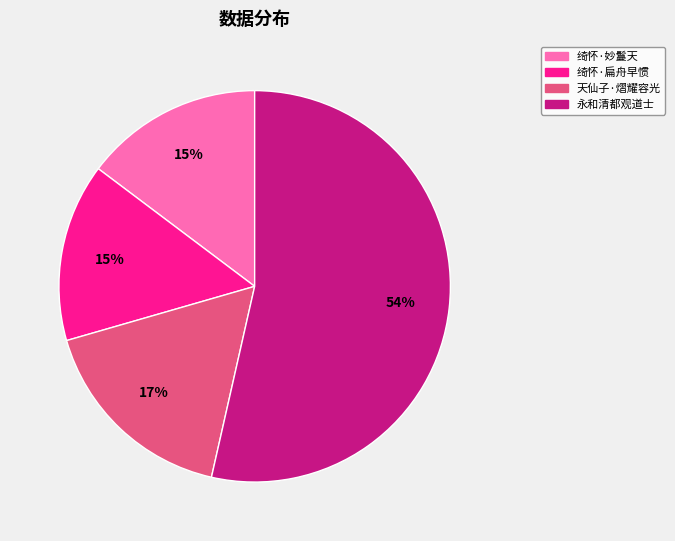

To the nearest percent, what is the average slice percentage?

25%